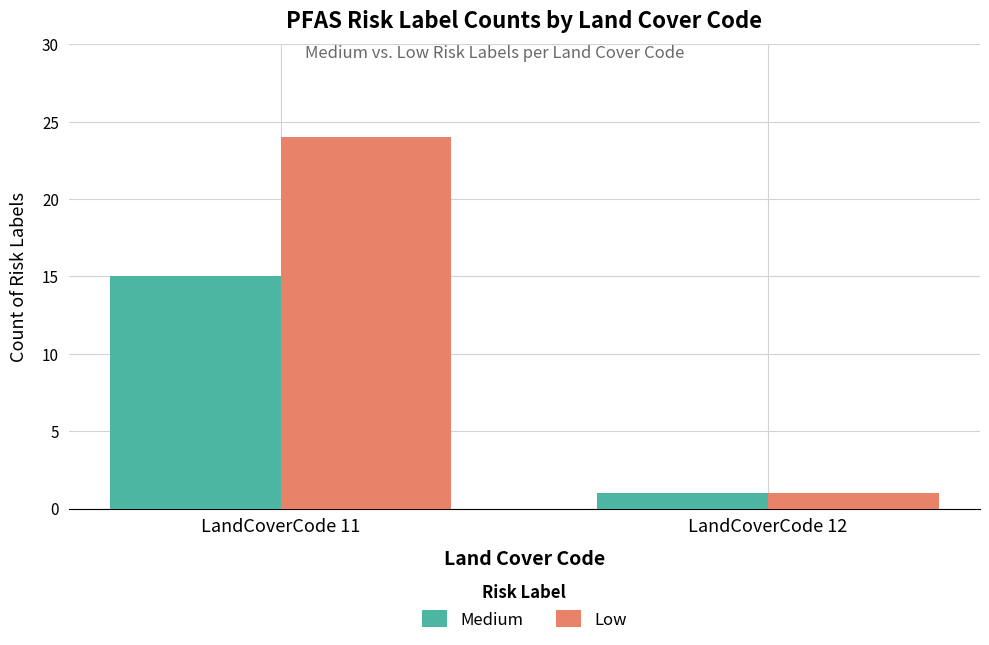

Which series has the largest total across all categories?

Low